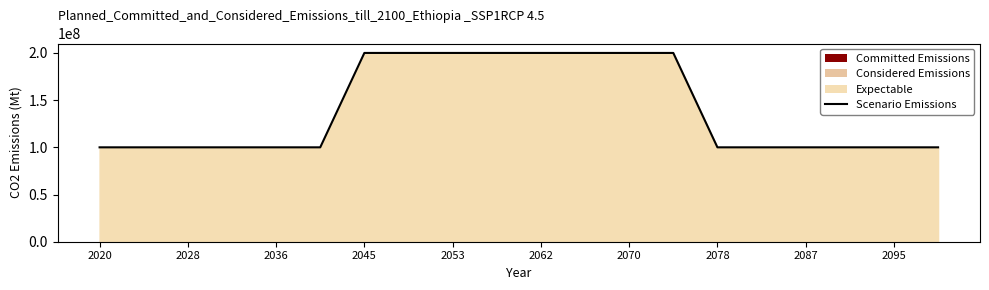

How many categories are shown in the chart?

20